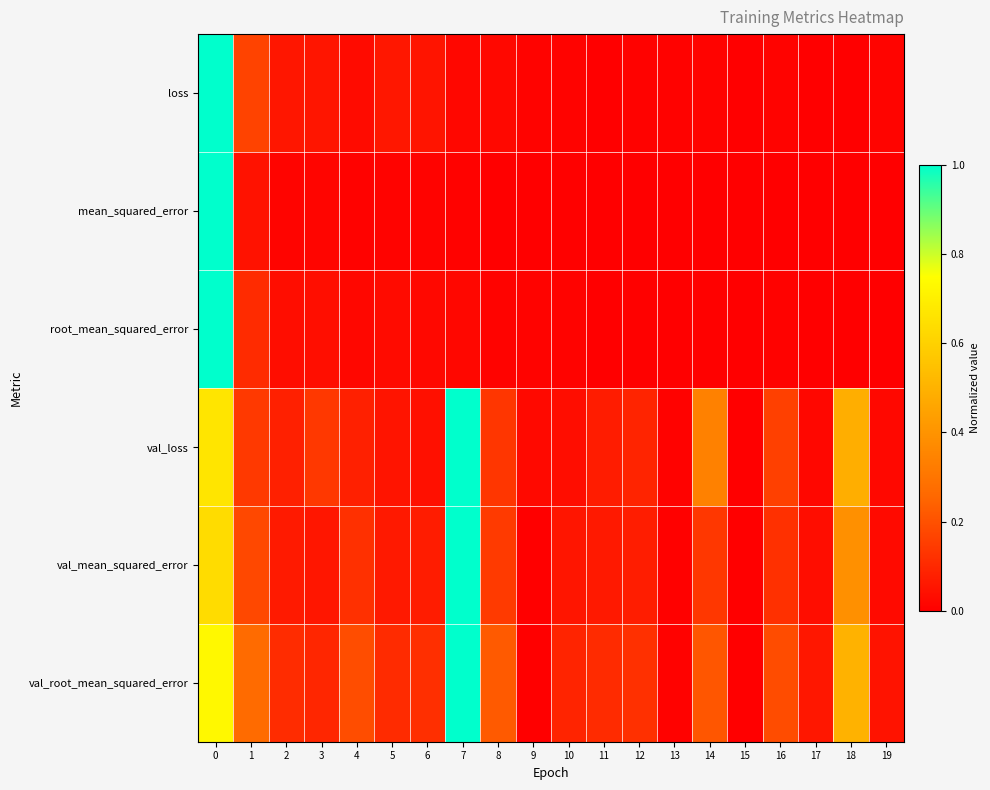

At how many categories does at least one series exceed 0?

20